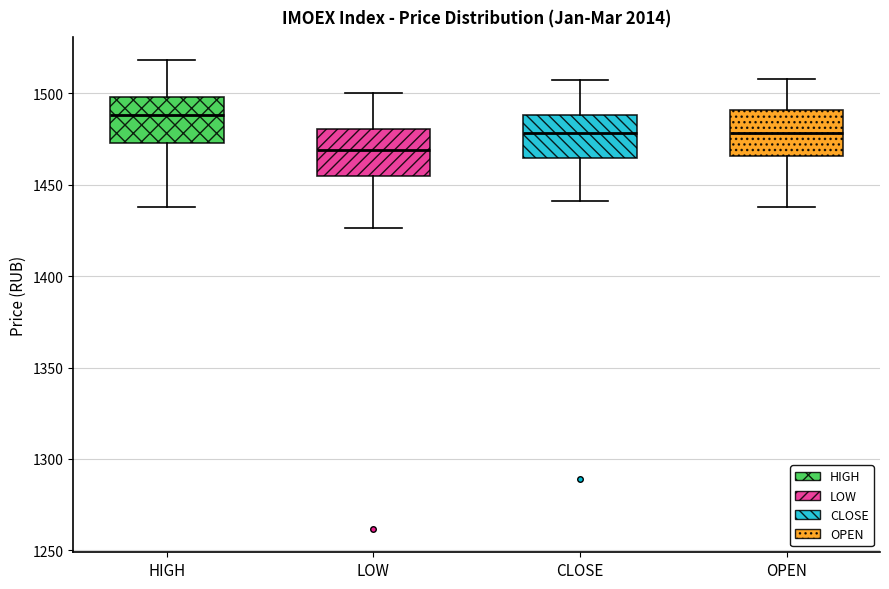

Reading left to right, read every box against the y-axis: the position of its median line, the range the box covers, and the ends of its whiskers. The values are not printed on the chart, so give them approximately, as read against the axis.

HIGH: median 1490, box 1475 to 1500, whiskers 1440 to 1520
LOW: median 1470, box 1455 to 1480, whiskers 1425 to 1500
CLOSE: median 1480, box 1465 to 1490, whiskers 1440 to 1505
OPEN: median 1480, box 1465 to 1490, whiskers 1440 to 1510